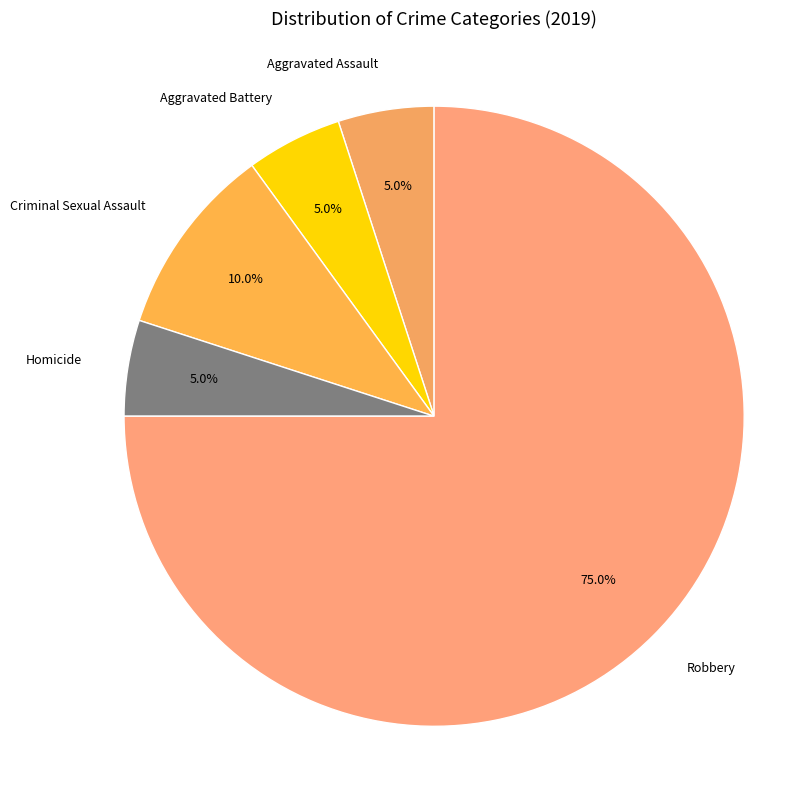

What is the majority slice?

Robbery